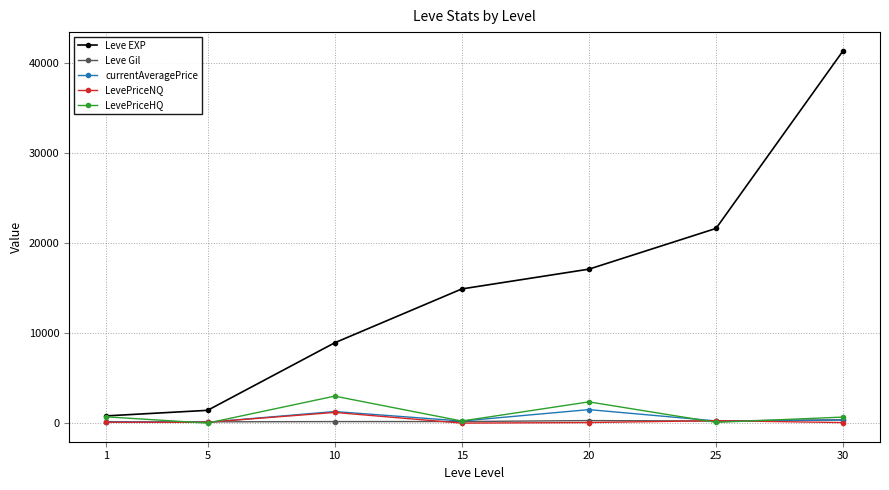

Which series has the widest spread of values?

Leve EXP